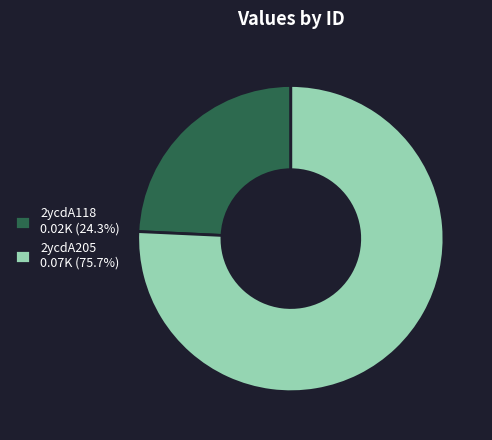

Count the number of slices in the pie.

2